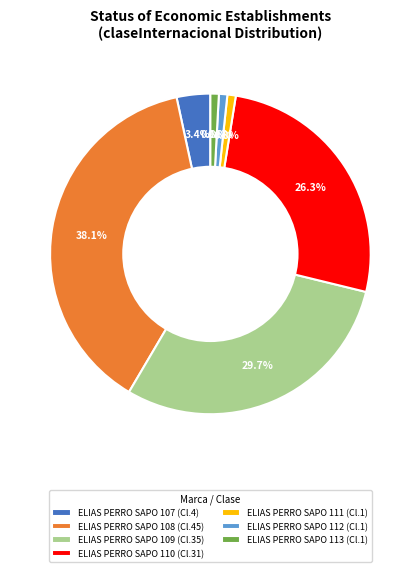

How many slices are in this pie chart?

7